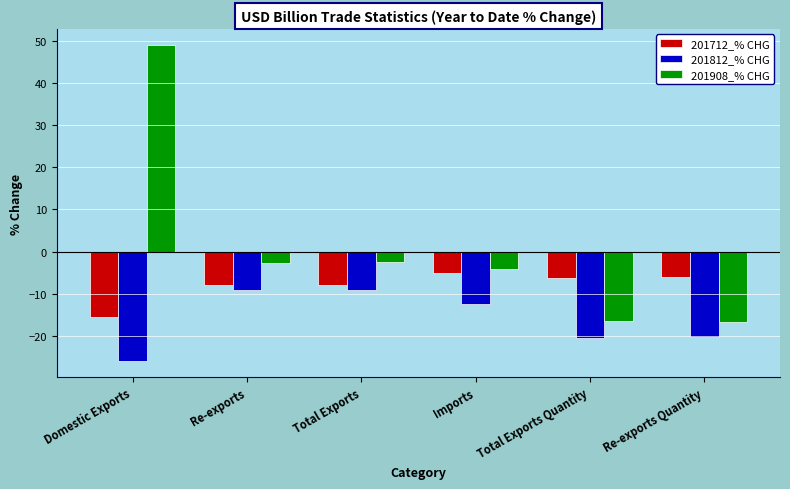

What is the label of the 2nd bar from the right?

Total Exports Quantity